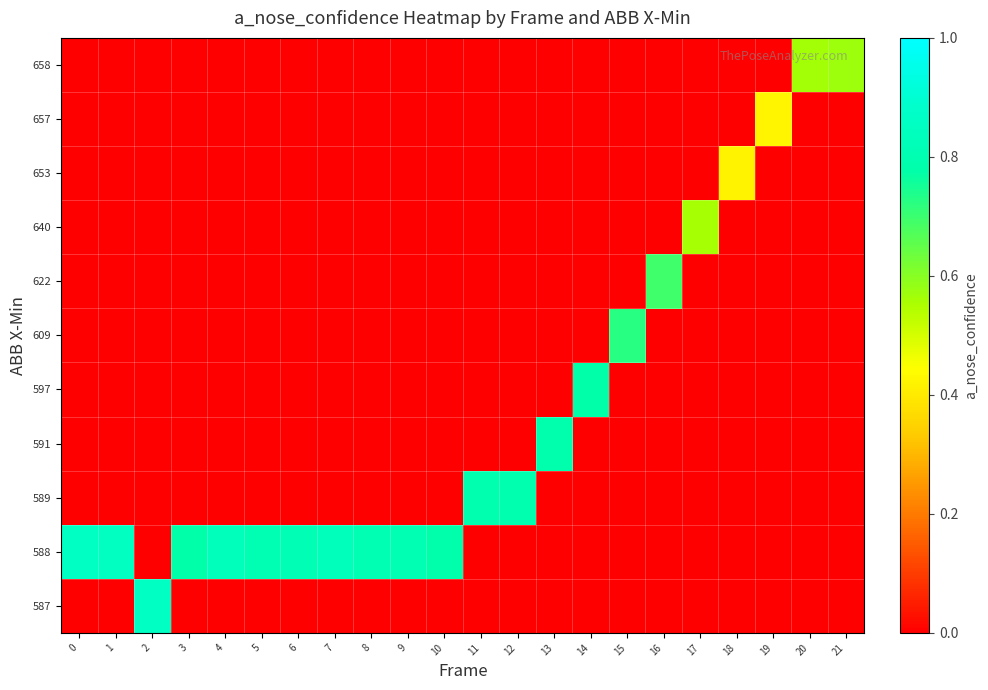

What is the difference between the highest and lowest values at 11?

0.8